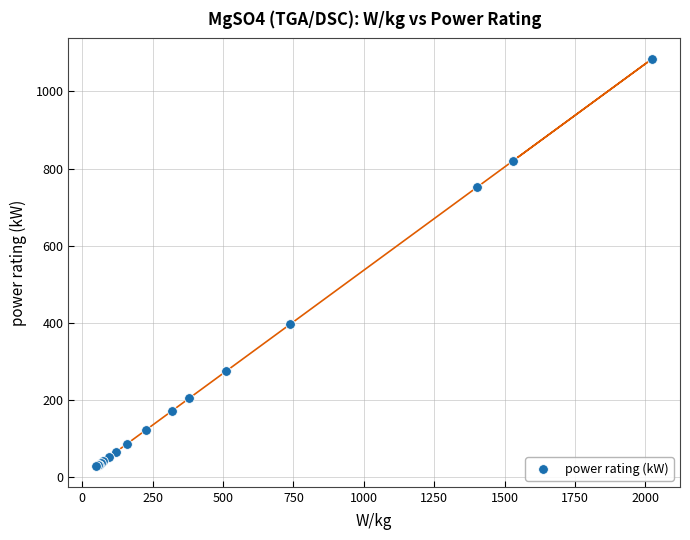

What Y value in the scatter plot is closest to 555?

395.7